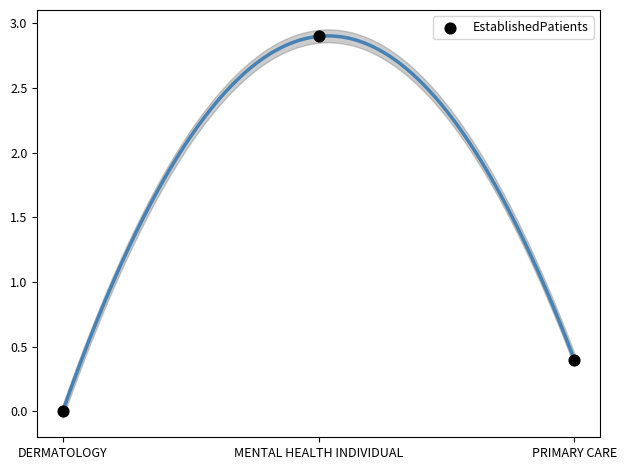

What Y value in the scatter plot is closest to 1?

0.4